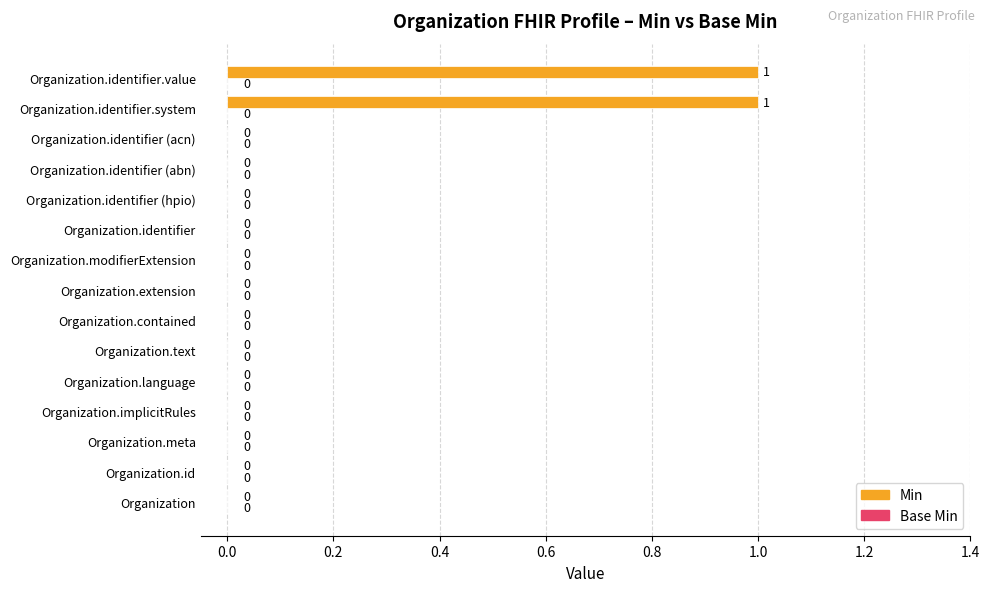

Count the number of data series in this chart.

1